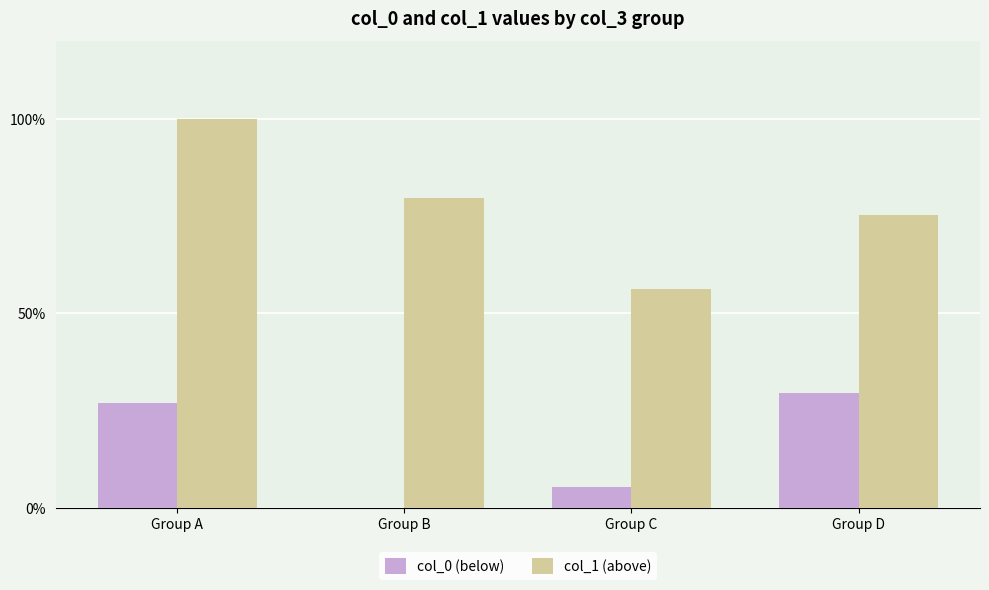

How many groups of bars are there?

4